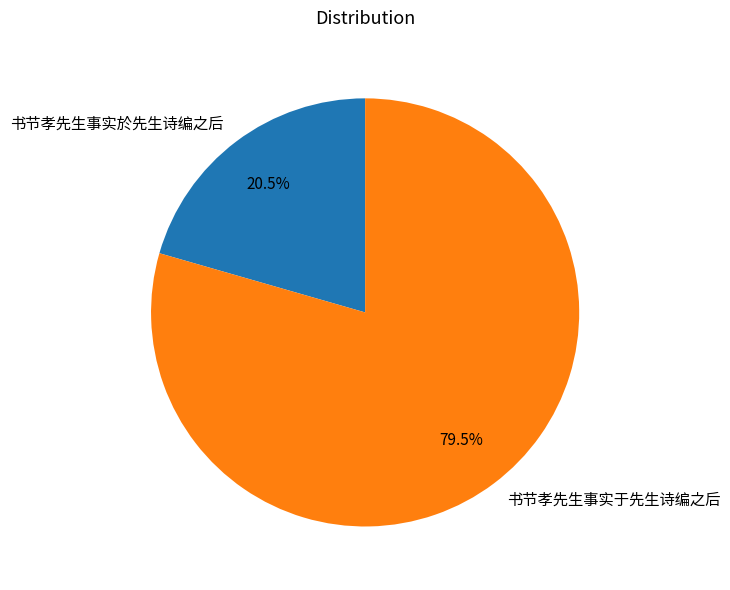

Which slice represents more than half of the pie?

书节孝先生事实于先生诗编之后